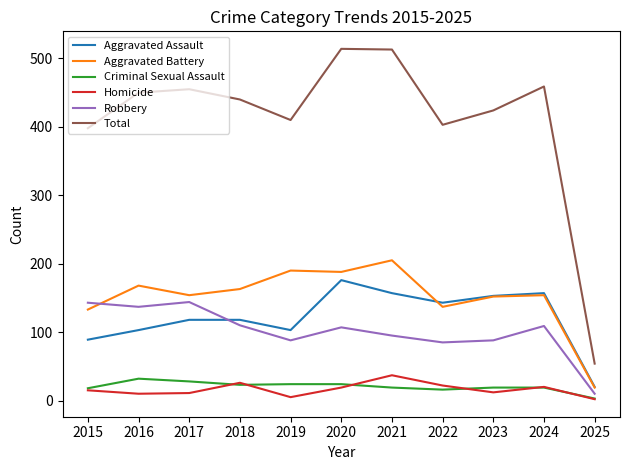

At which category does Homicide reach its first local peak?

2018